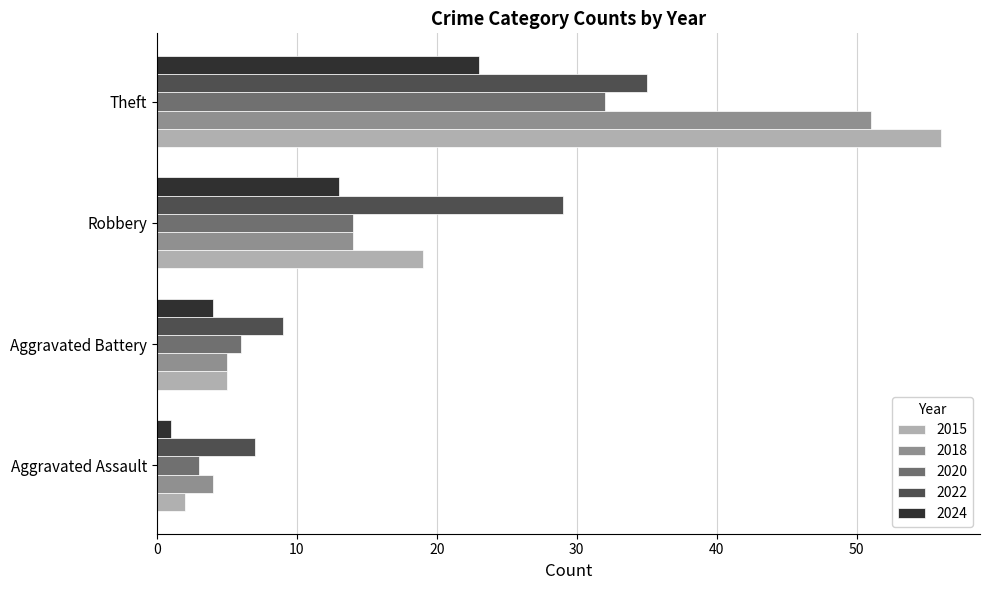

What is the maximum value for 2018?

51